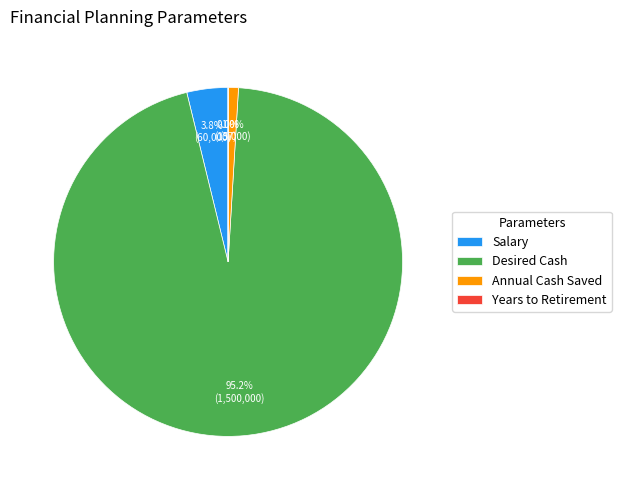

Which category accounts for the majority?

Desired Cash